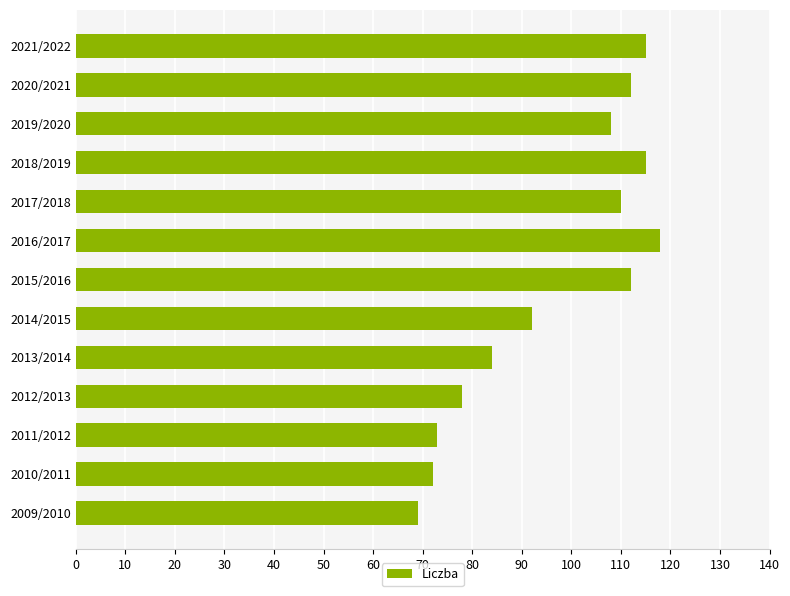

The chart shows a value of 175 at 2015/2016. True or false?

False